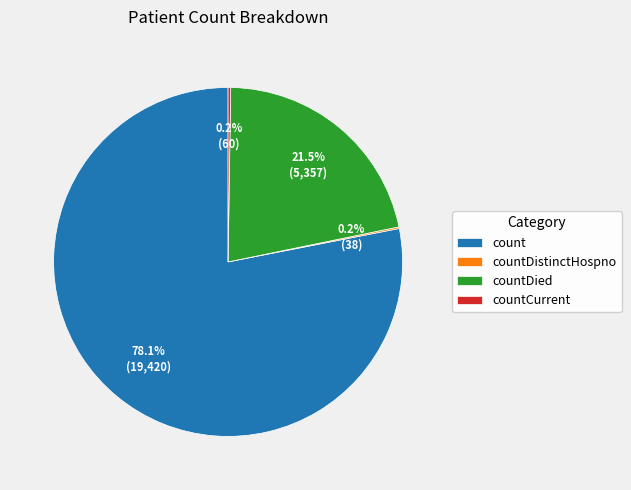

Is there any slice that represents more than half of the pie?

Yes